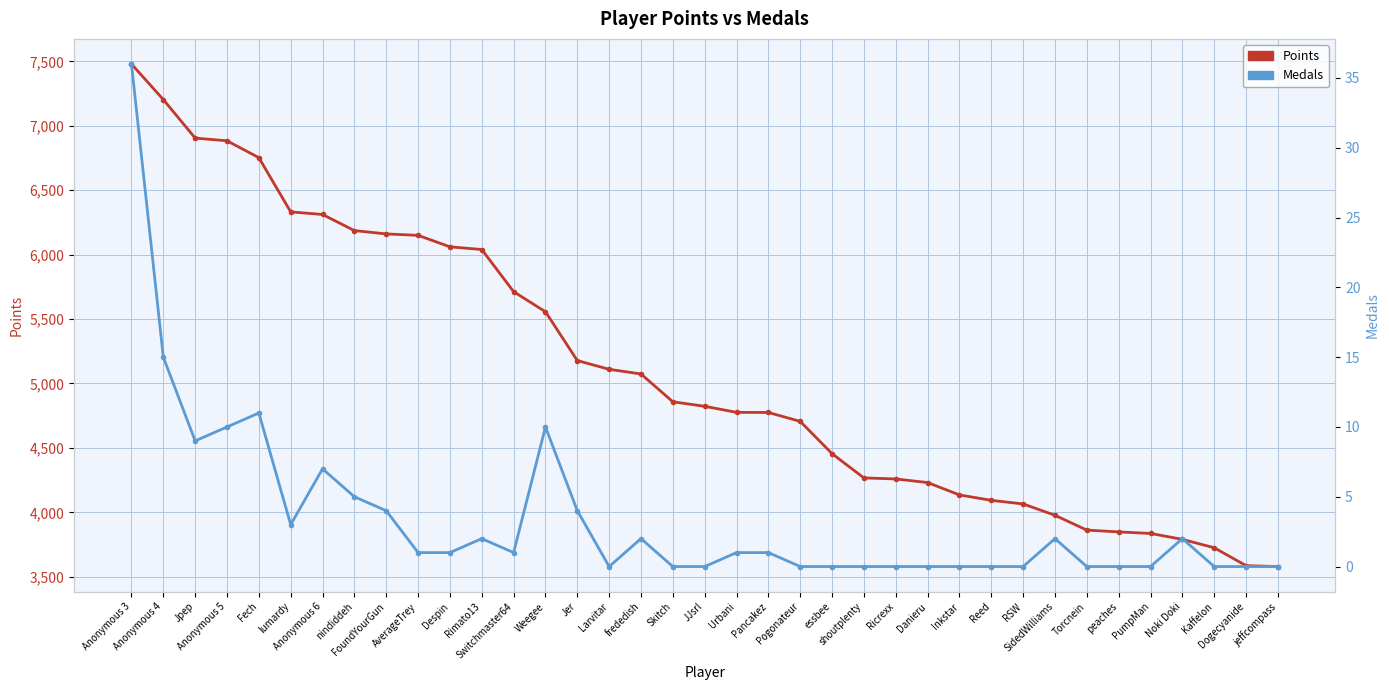

Where does the Points series first go above 4823?

Anonymous 3